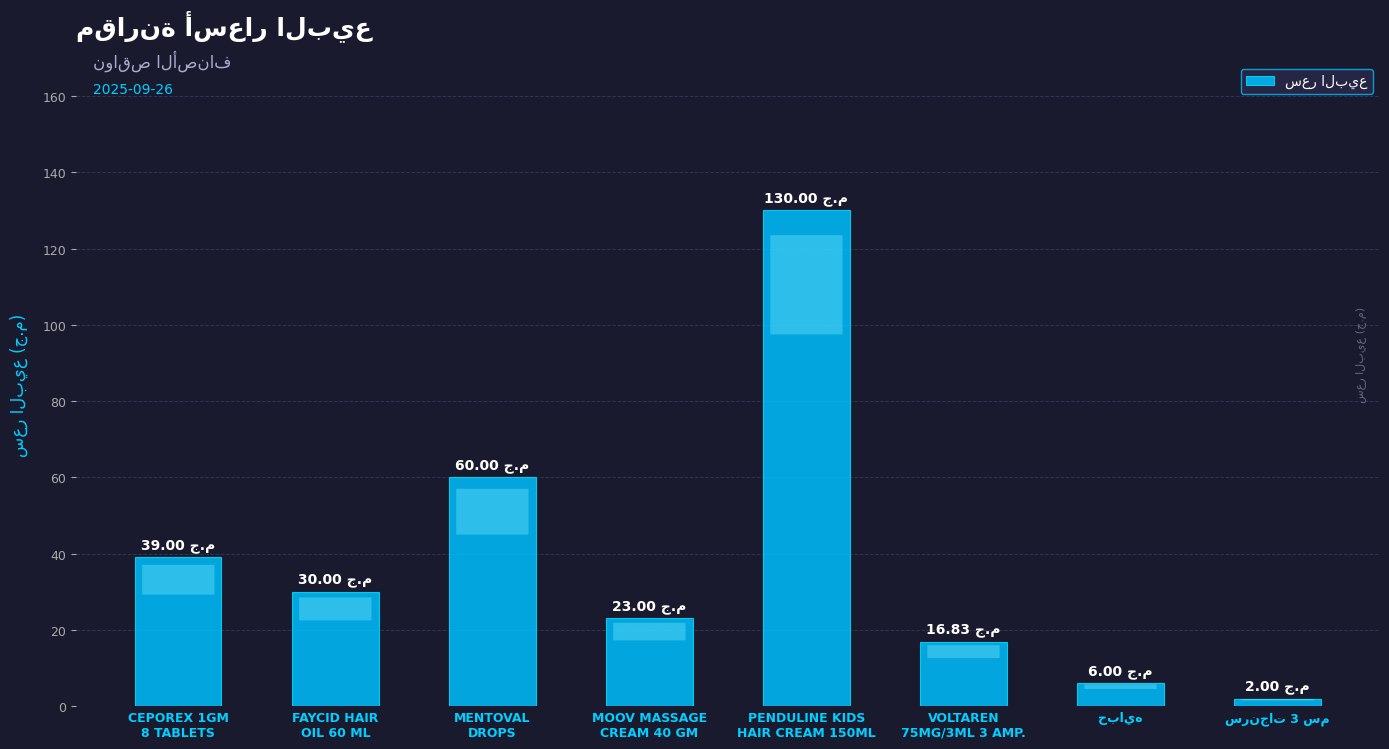

At which category does the chart reach its peak across all series?

PENDULINE KIDS
HAIR CREAM 150ML